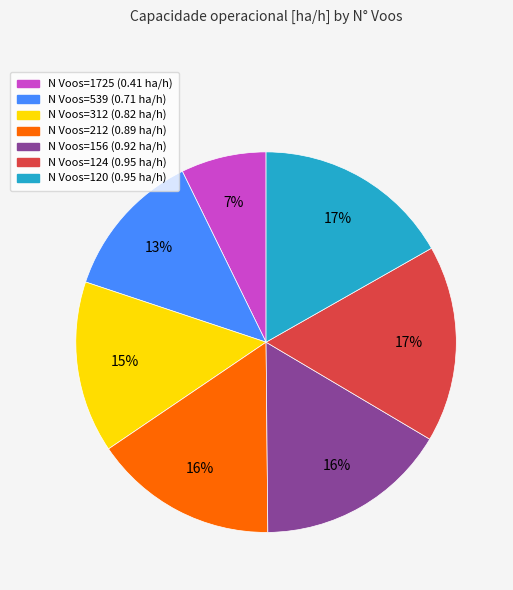

Do N Voos=212 and N Voos=156 together represent more than half of the pie?

No